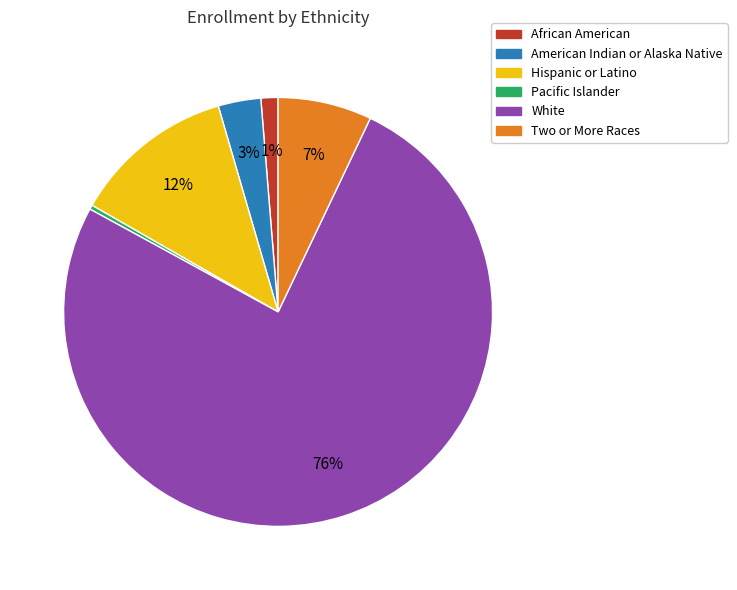

Rank the categories by value from lowest to highest.

Pacific Islander, African American, American Indian or Alaska Native, Two or More Races, Hispanic or Latino, White